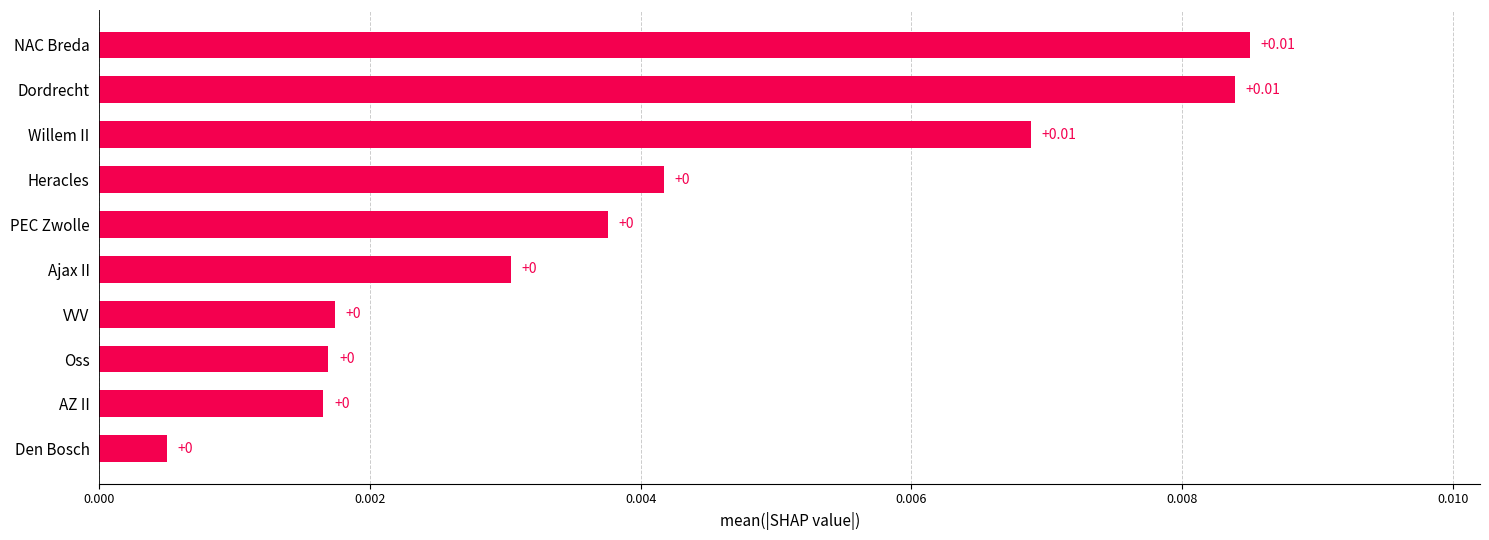

Which has a higher value, NAC Breda or Den Bosch?

NAC Breda